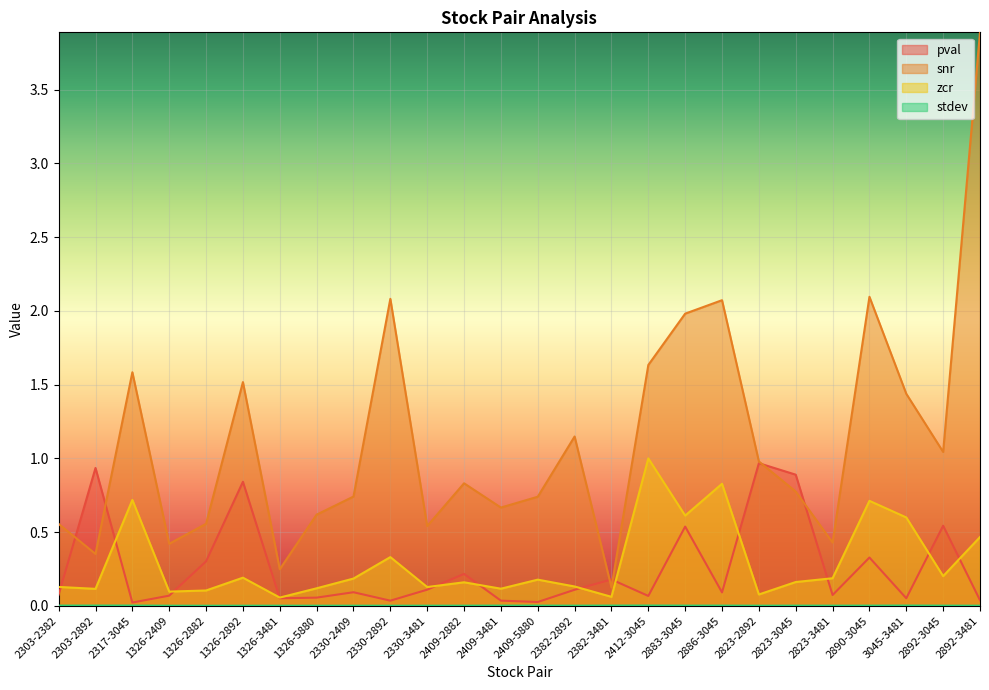

What value does the pval series have at 2823-3481?

0.1